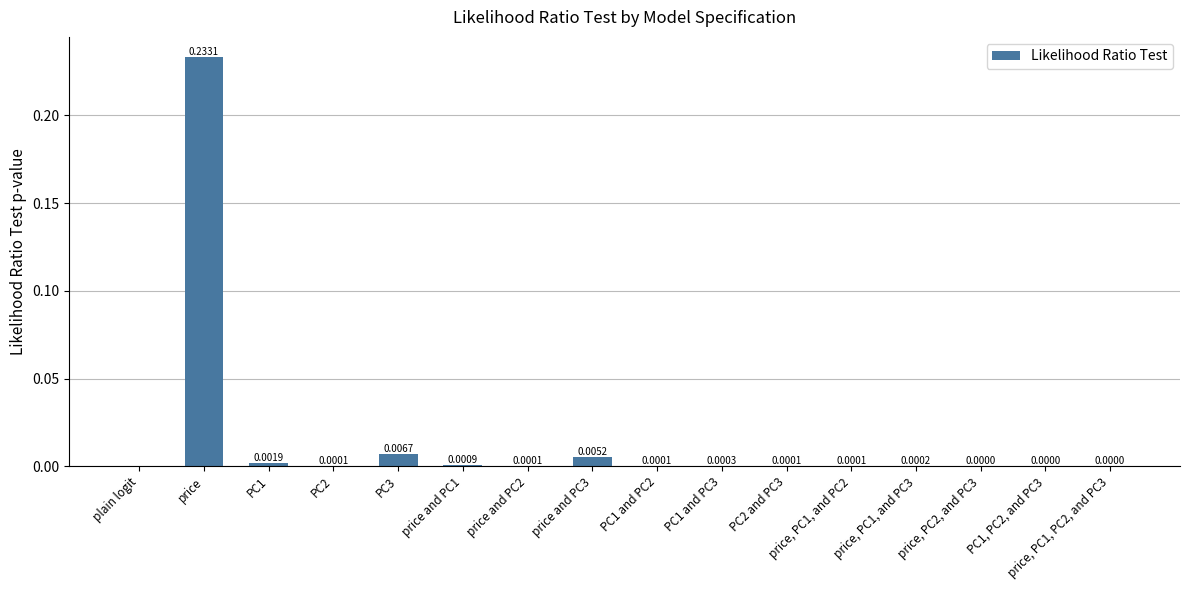

How many values are above zero?

15